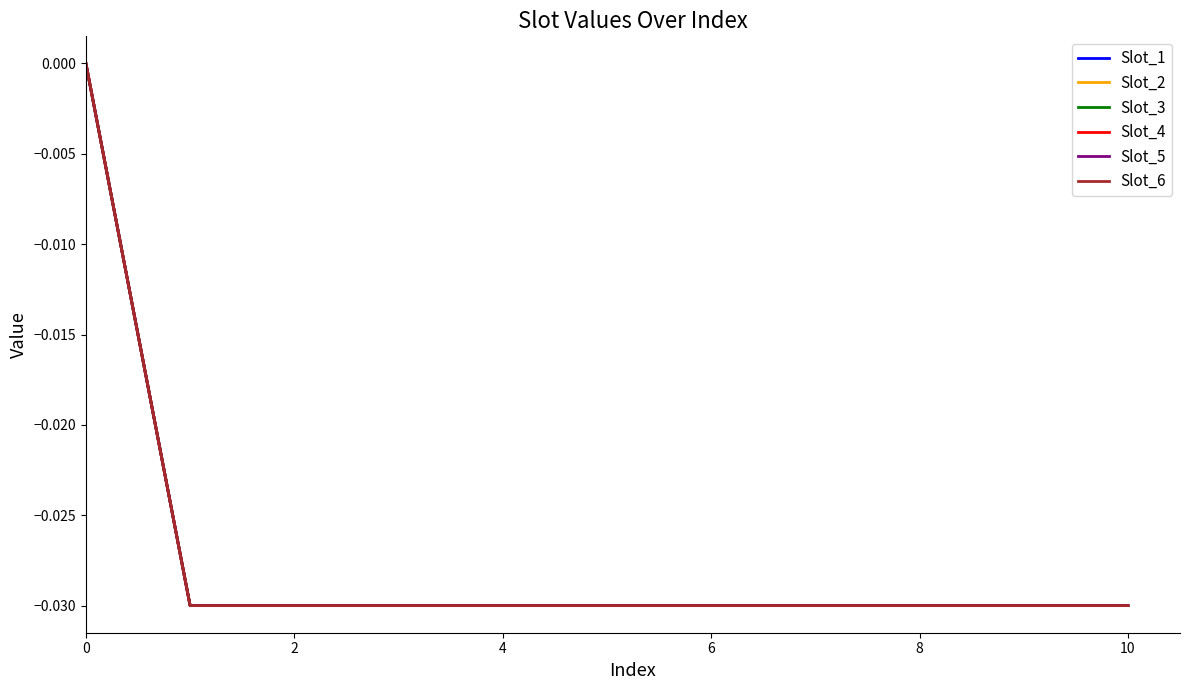

Is this an area chart (filled region under the line)?

No